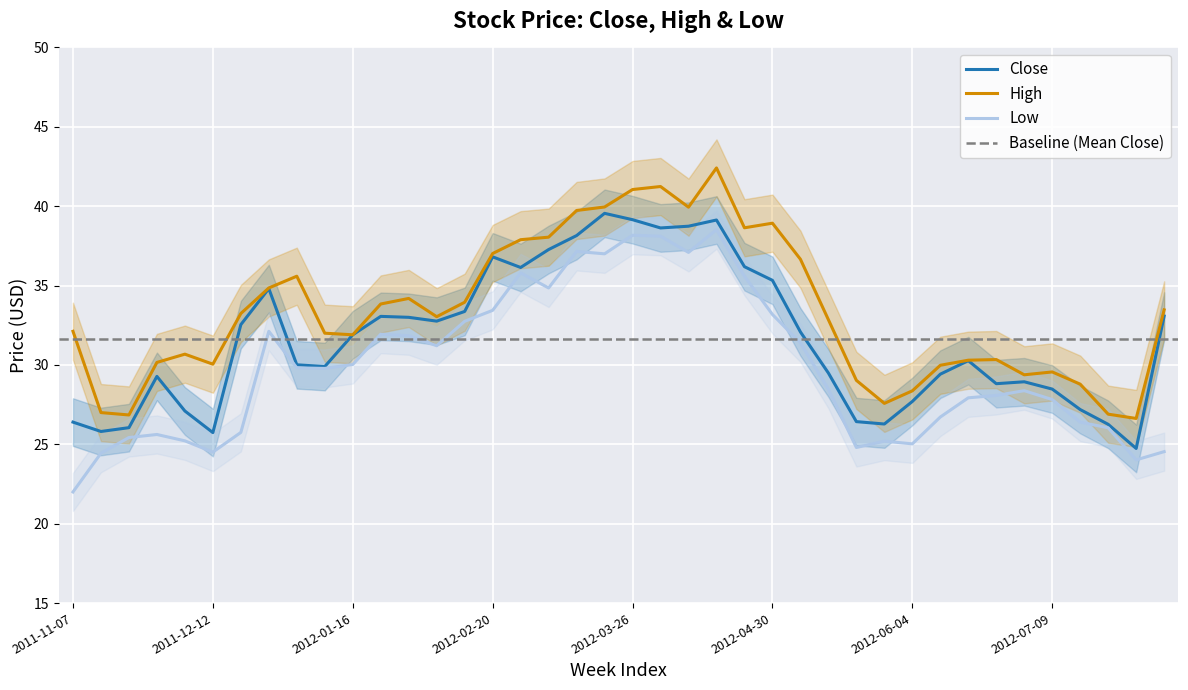

At 2012-01-09, list the series in order from largest to smallest.

High, Close, Low